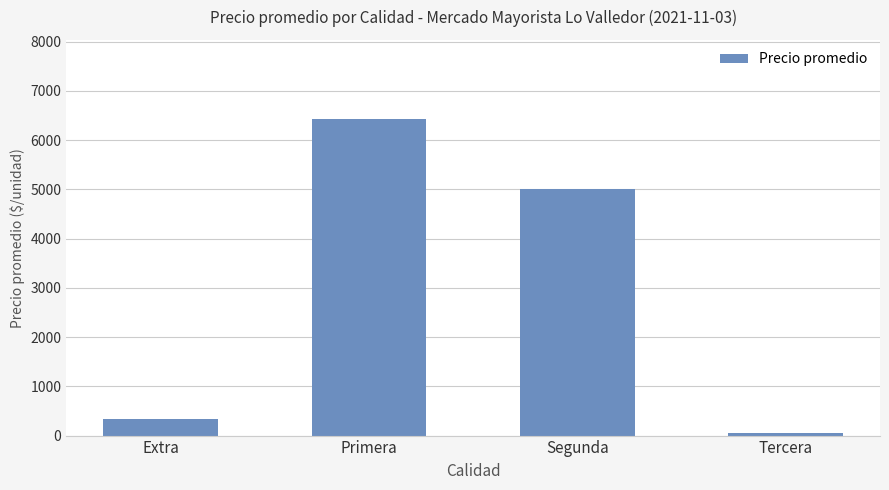

At which label does the data first exceed 5000?

Primera